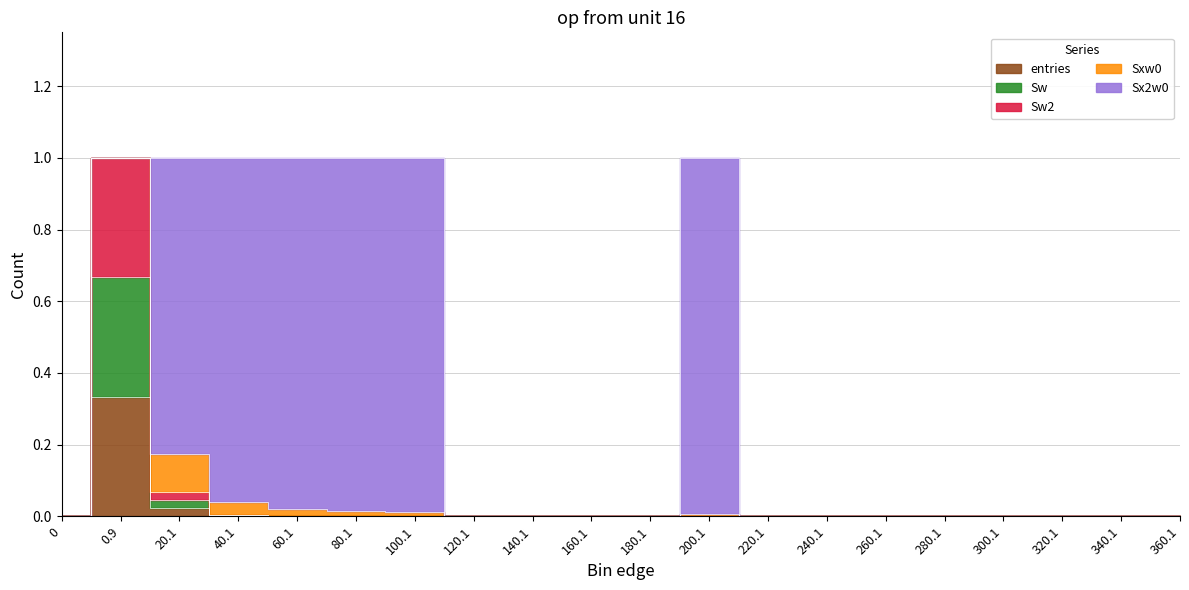

What is the sum of all Sw2 values?

1.1